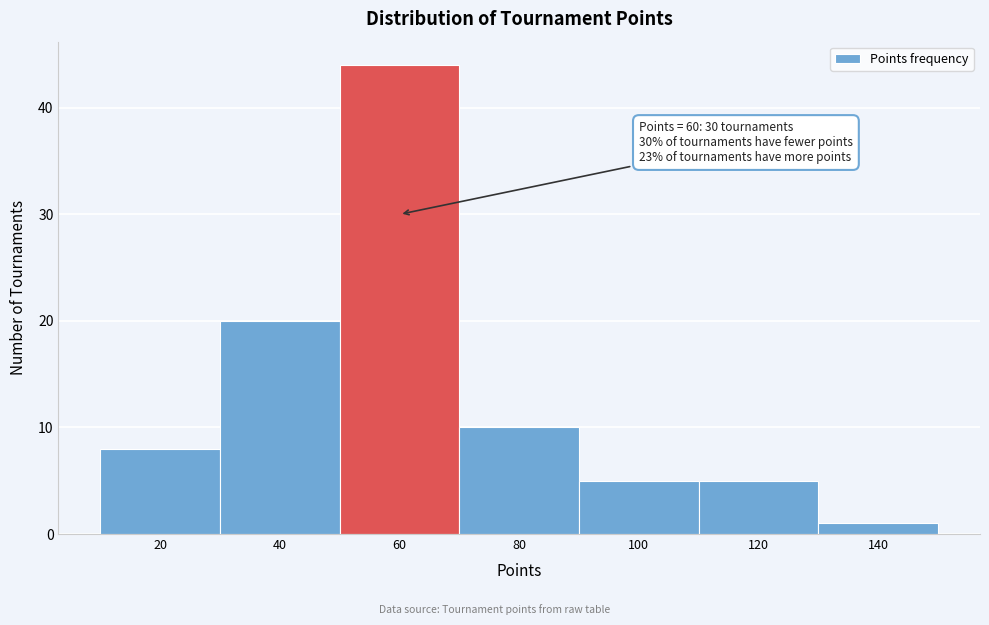

Over which range of the x-axis is the bar tallest?

50 to 70